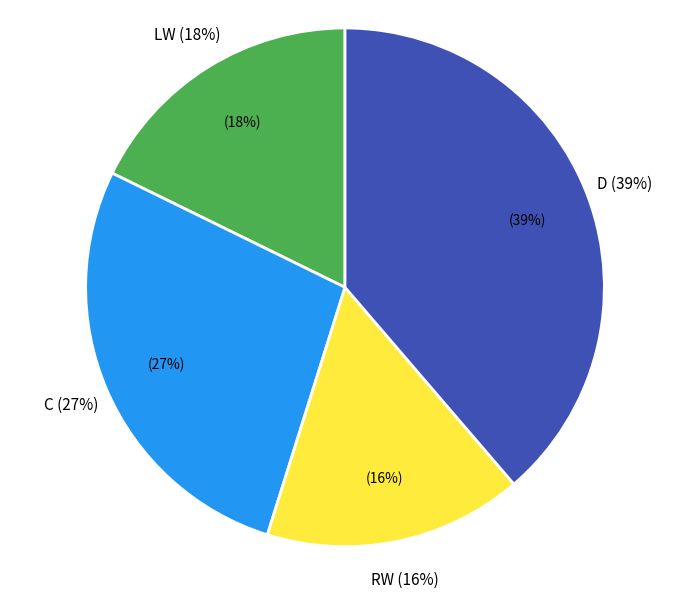

To the nearest percent, what is the average slice percentage?

25%